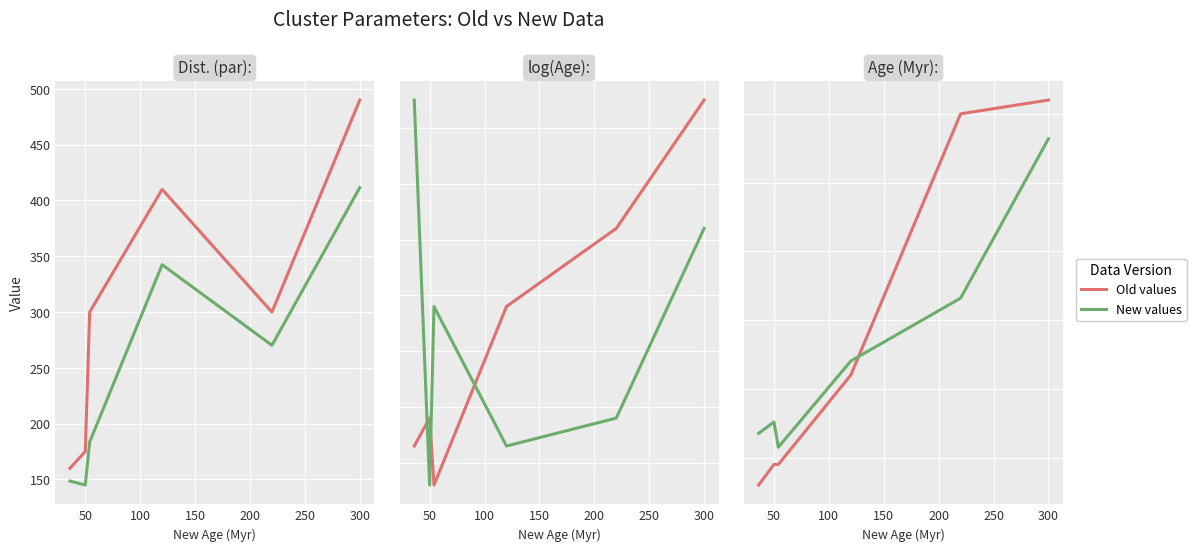

The Old log(Age) series shows 13.5 at 0. True or false?

False